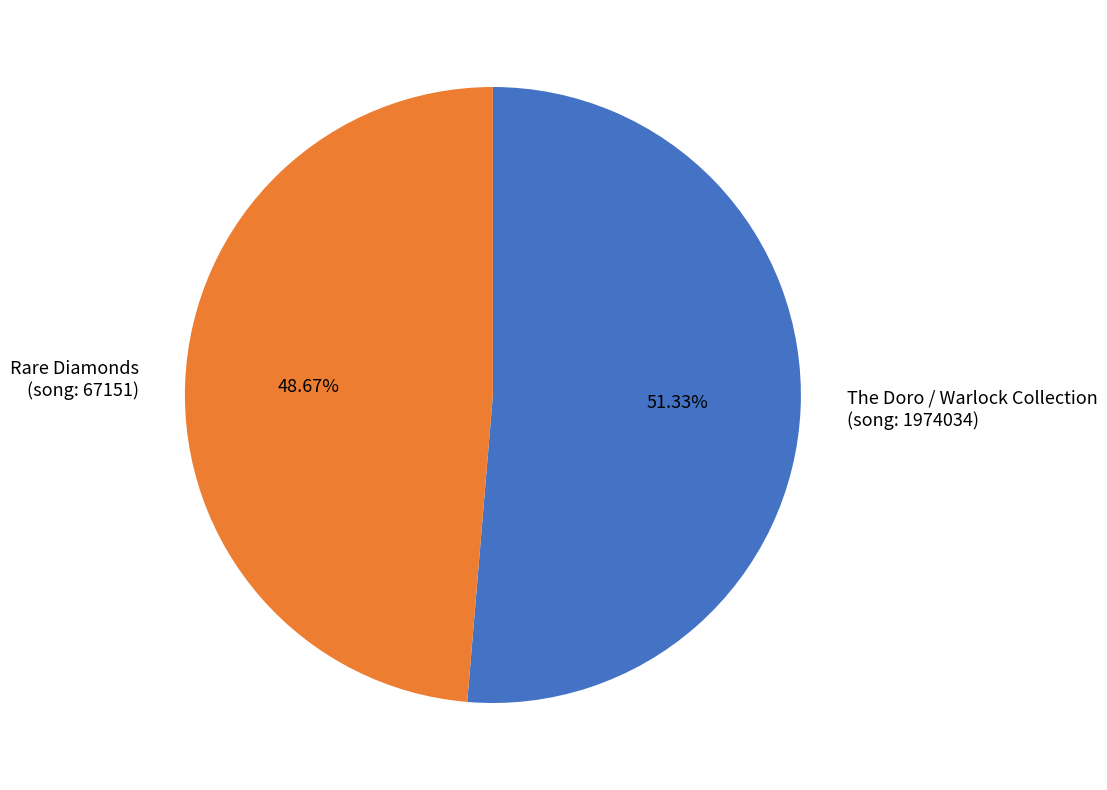

Which category has the biggest portion of the pie?

The Doro / Warlock Collection (song: 1974034)